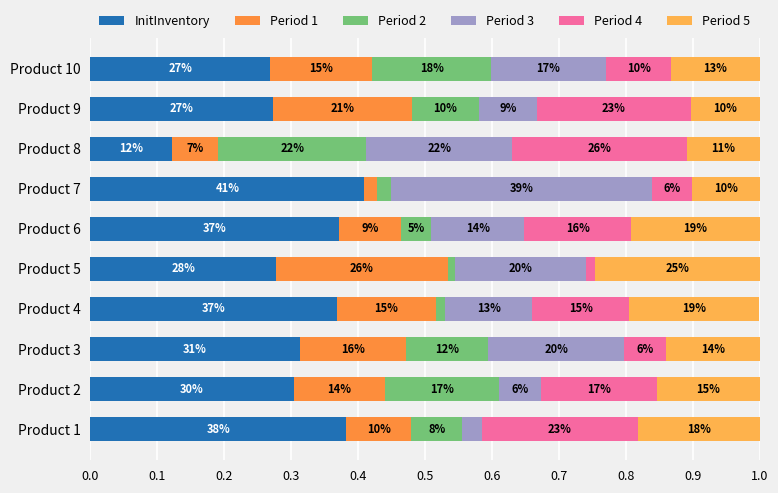

What is the value of the Period 5 bar at the 10th from the left?

0.1